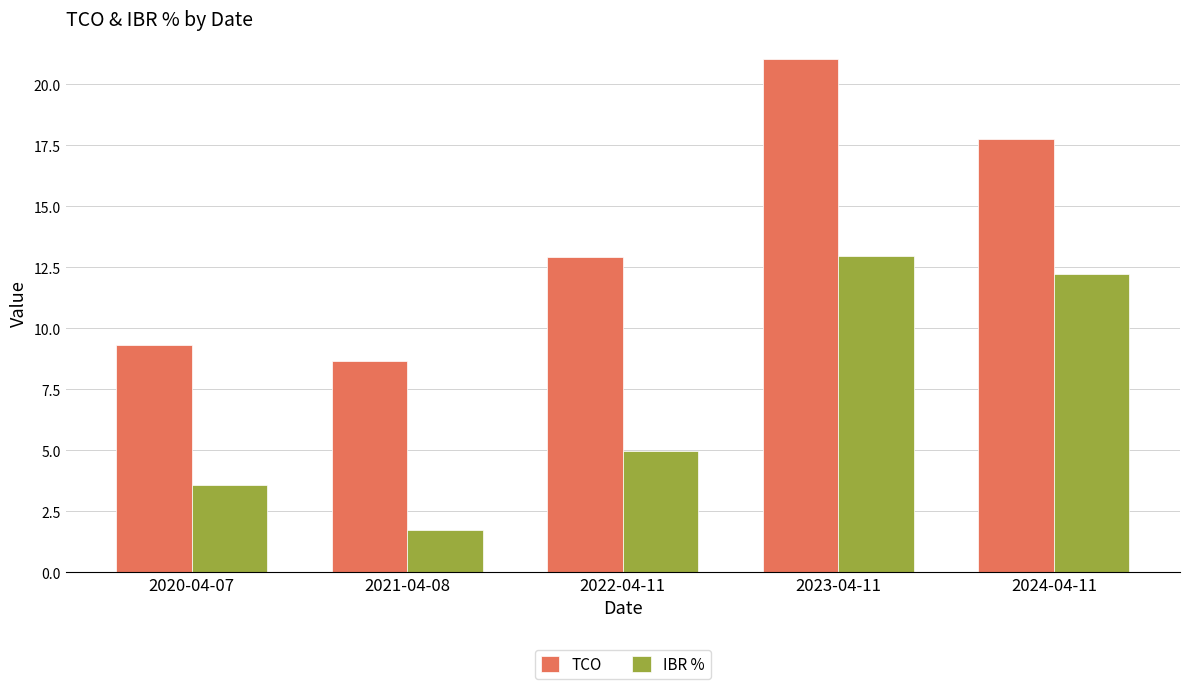

What is the approximate value of IBR % at 2023-04-11?

13.0